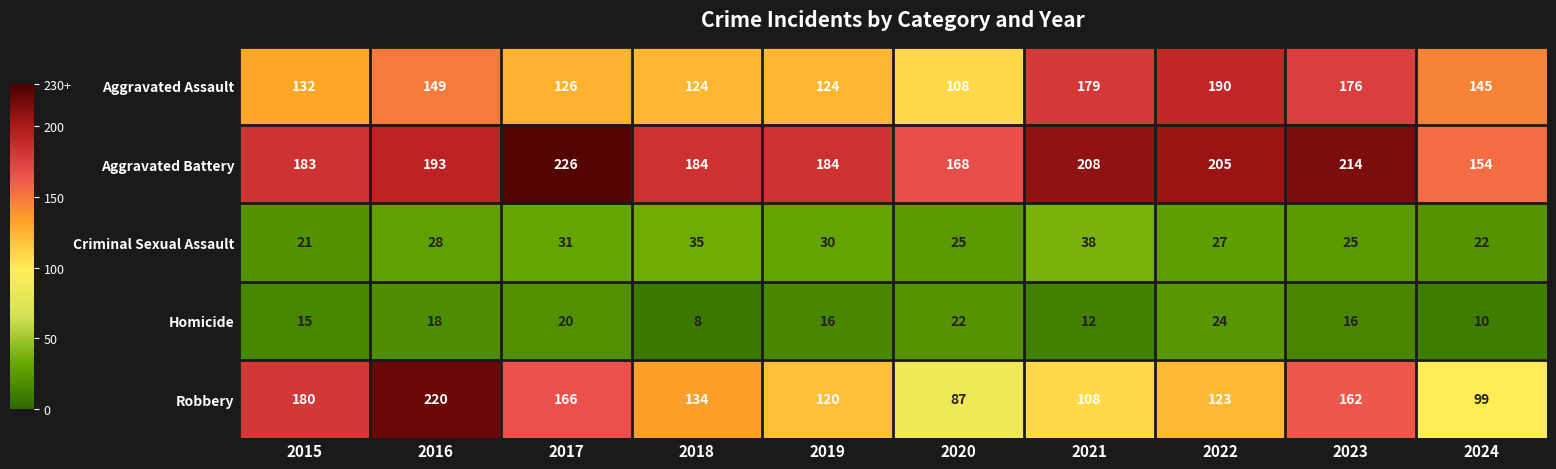

Where does the Aggravated Assault series first go above 145?

2016